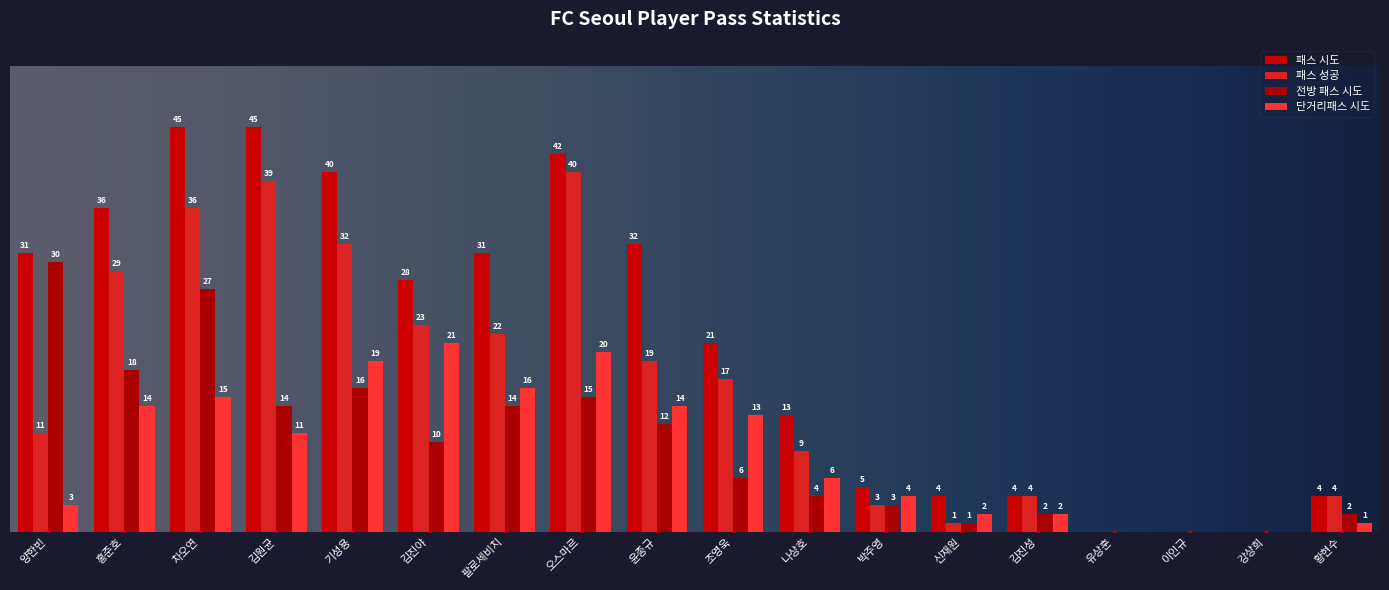

At which label does 패스 성공 reach its minimum?

유상훈